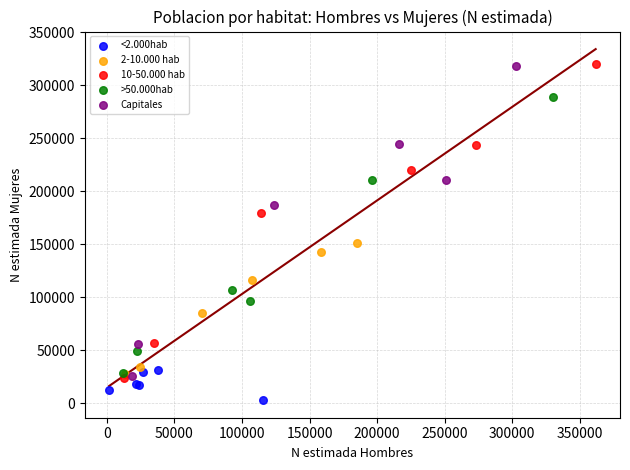

Which series reaches the minimum Y coordinate?

<2.000hab